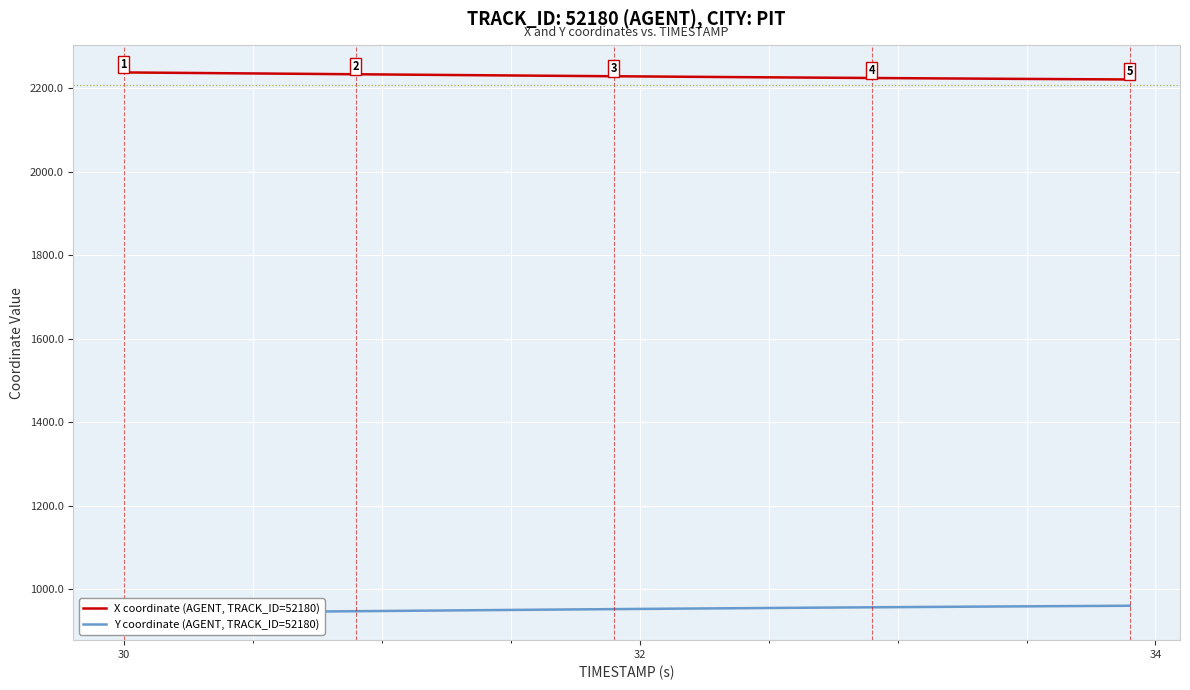

At how many categories does at least one series exceed 2006?

40